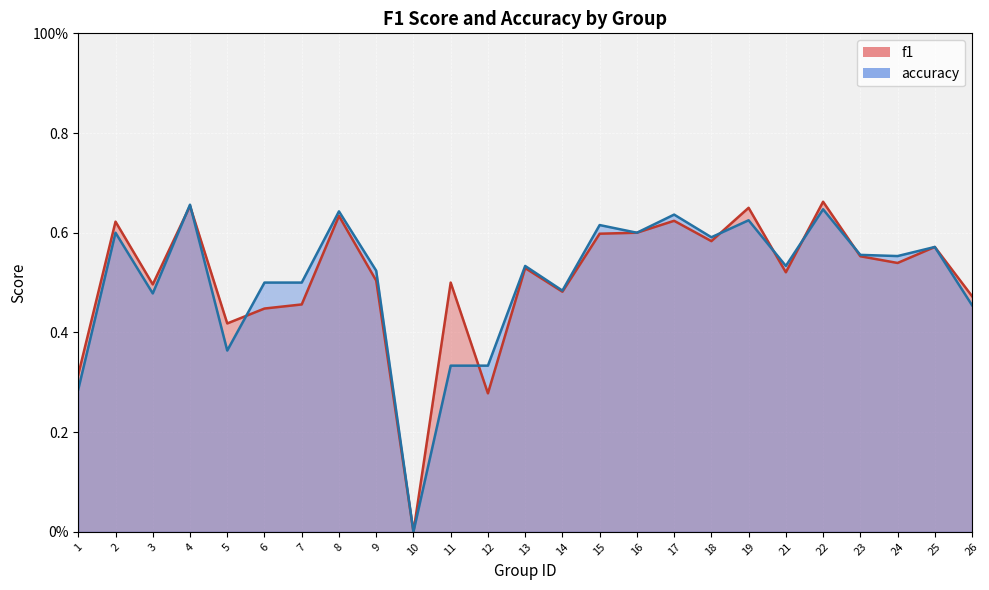

Where is accuracy nearest to the value 0?

10